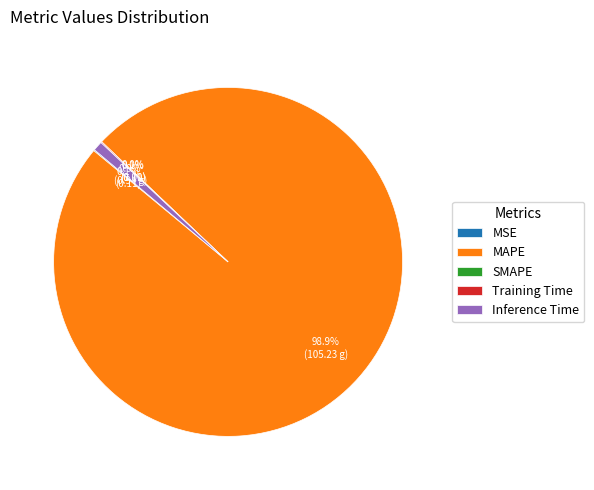

Is it true that Inference Time is 11% of the pie?

False